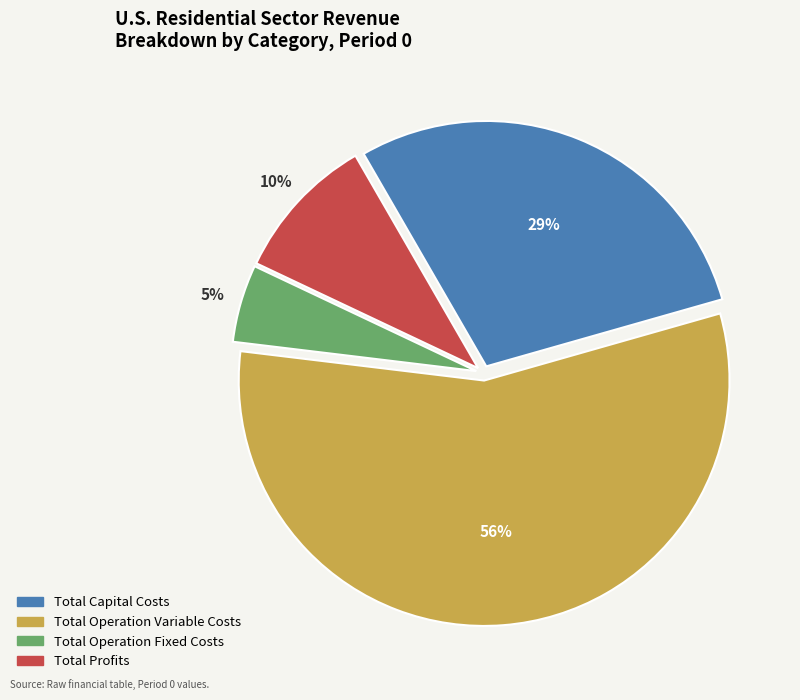

Rank the categories by value from highest to lowest.

Total Operation Variable Costs, Total Capital Costs, Total Profits, Total Operation Fixed Costs